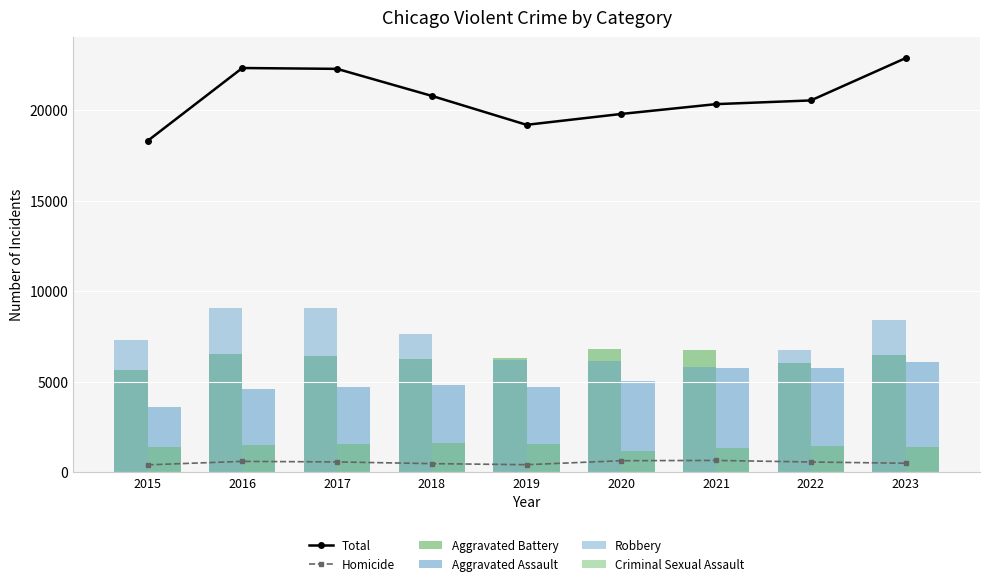

Is the value of Aggravated Assault at 2022 greater than the value of Aggravated Battery at 2017?

No